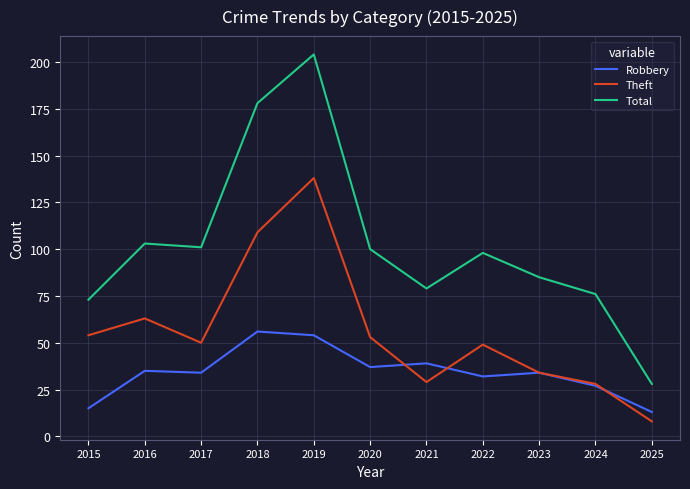

List the series in order of their overall mean, lowest first.

Robbery, Theft, Total